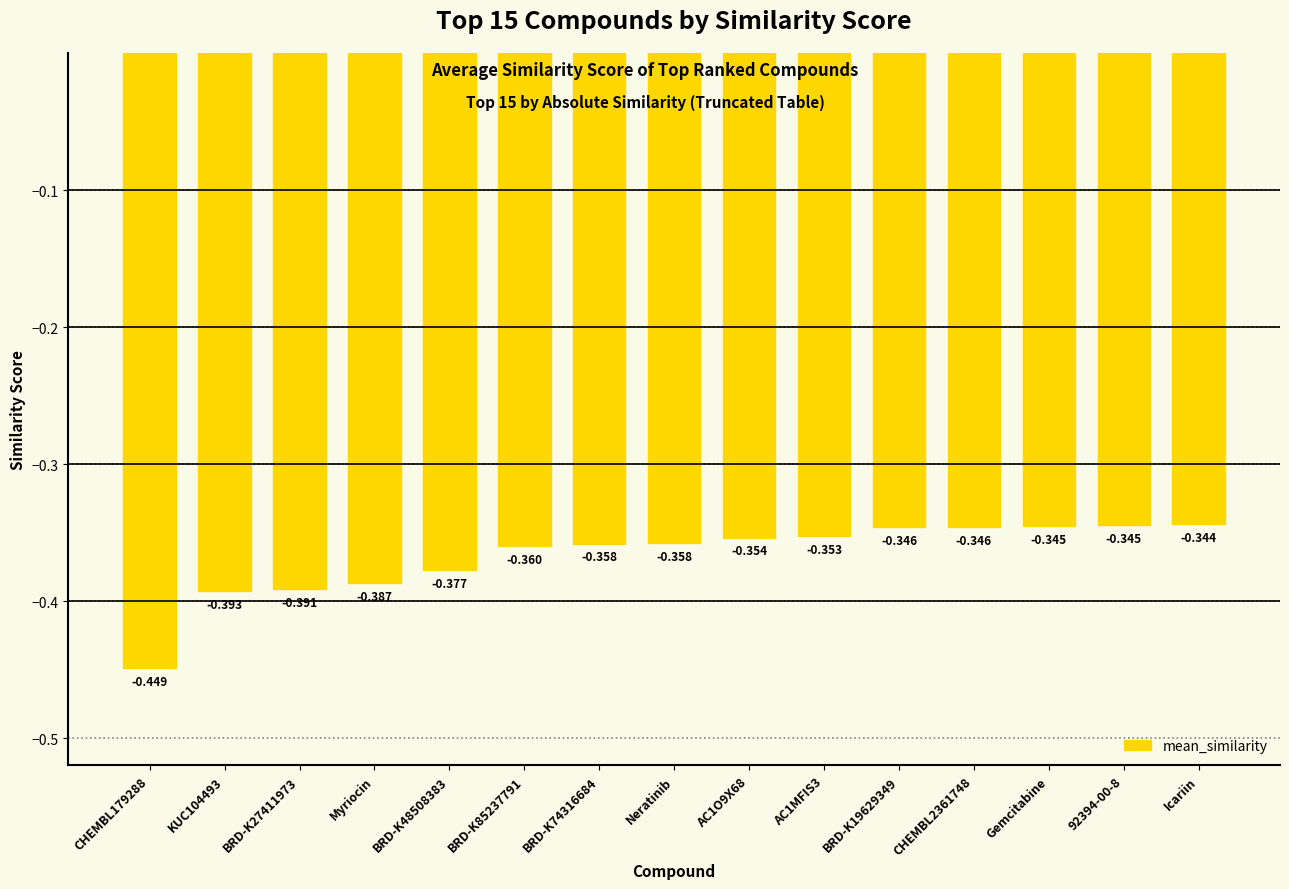

What is the difference between the maximum and minimum values?

0.1